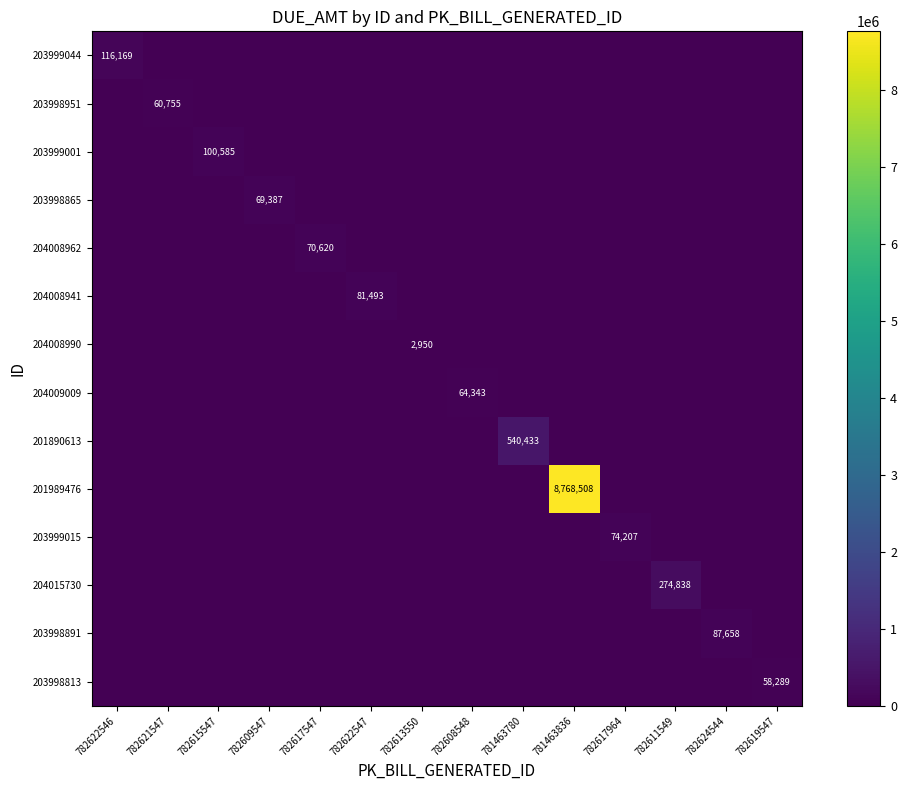

What is the average value of the 203998865 series?

4956